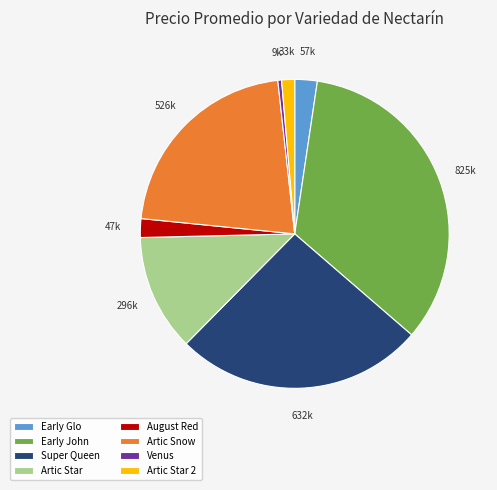

Is the sum of Artic Star and Artic Star 2 greater than half?

No